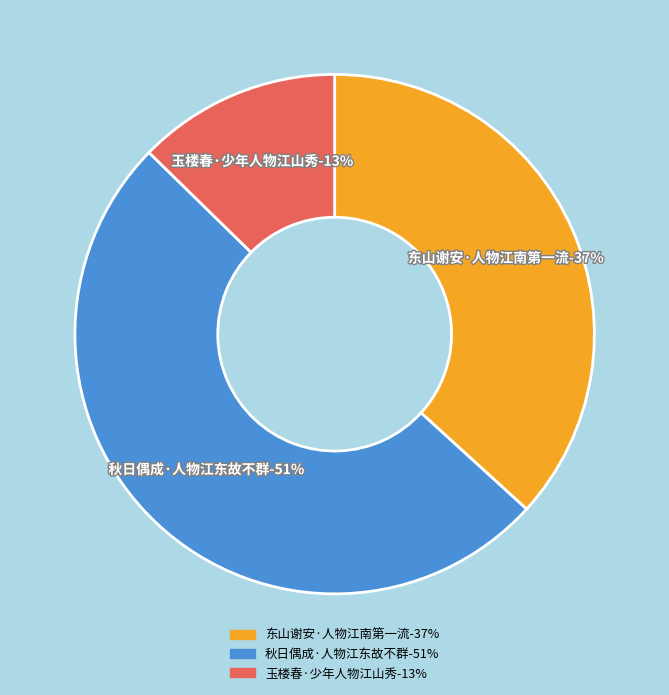

To the nearest percent, what is the difference between the 东山谢安·人物江南第一流 and 玉楼春·少年人物江山秀 slice percentages?

24%